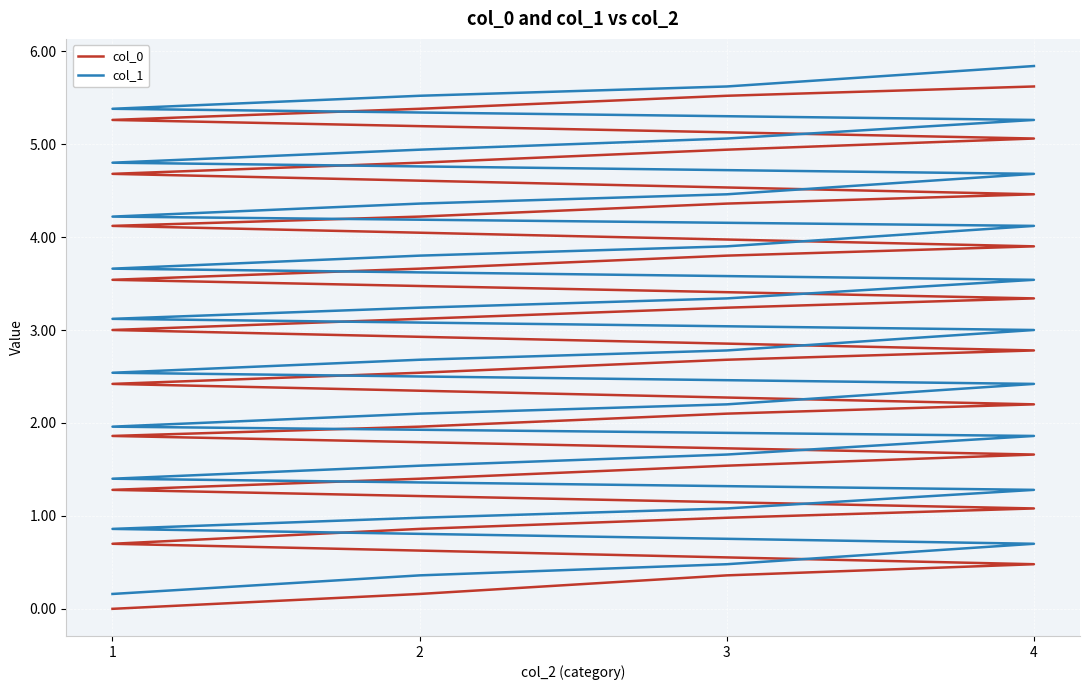

What is the difference between the col_1 values at 1 and 2?

1.0